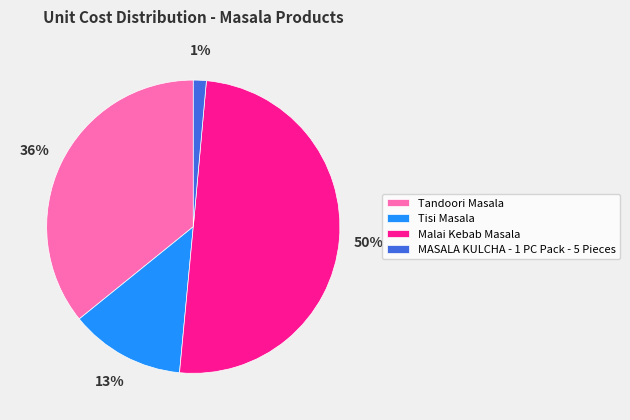

To the nearest percent, what is the difference between the largest and smallest slice percentages?

49%